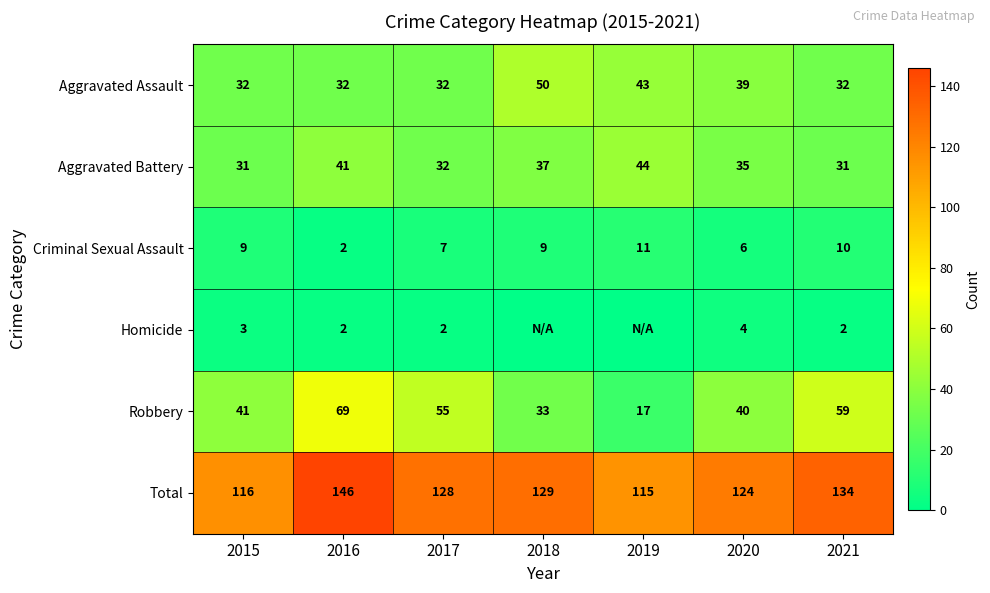

List the labels in order of Total value, largest first.

2016, 2021, 2018, 2017, 2020, 2015, 2019